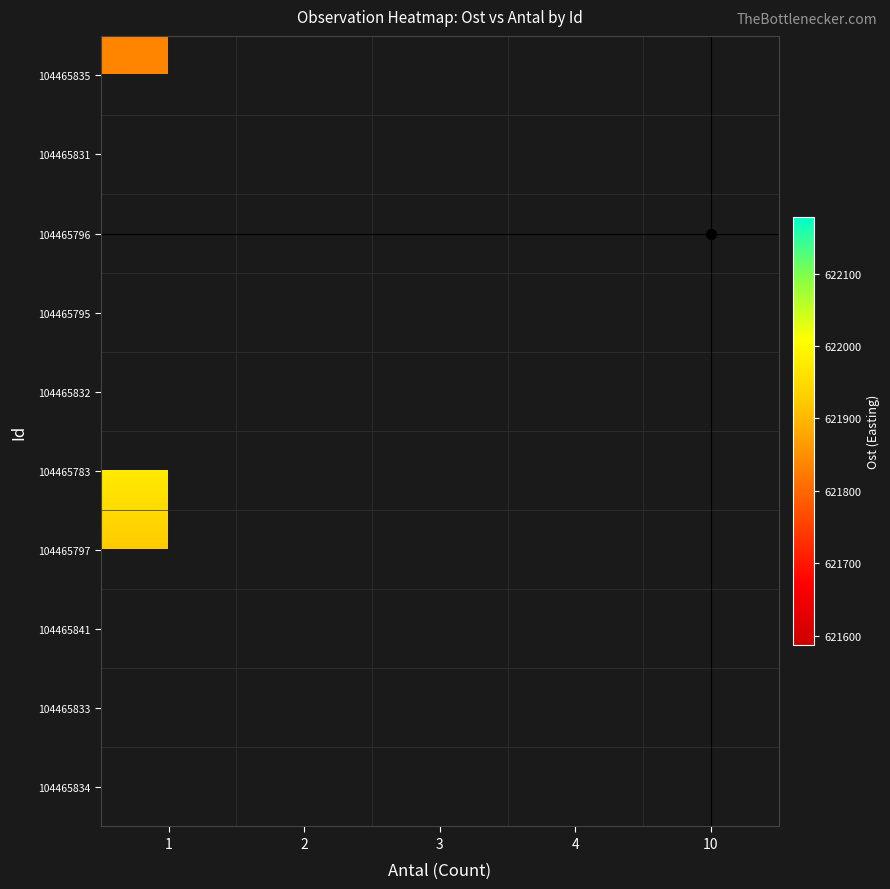

How many data points does each series have?

5